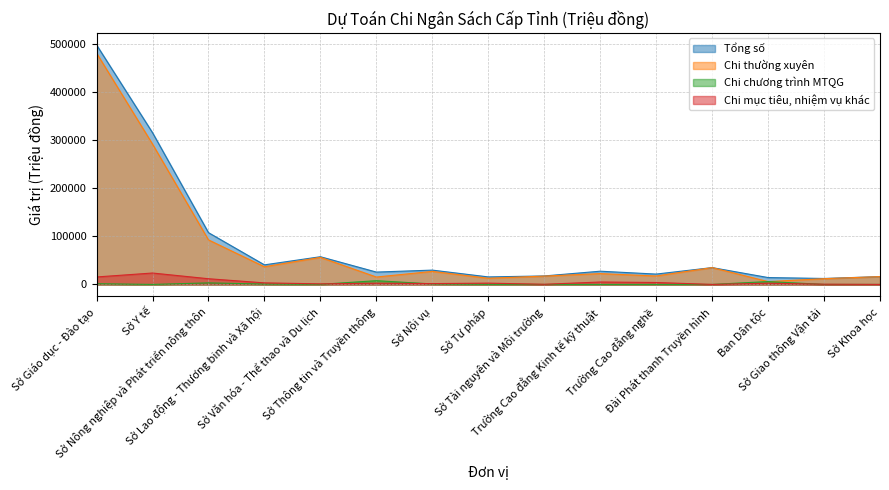

At which category does Tổng số reach its first local valley?

Sở Lao động - Thương binh và Xã hội